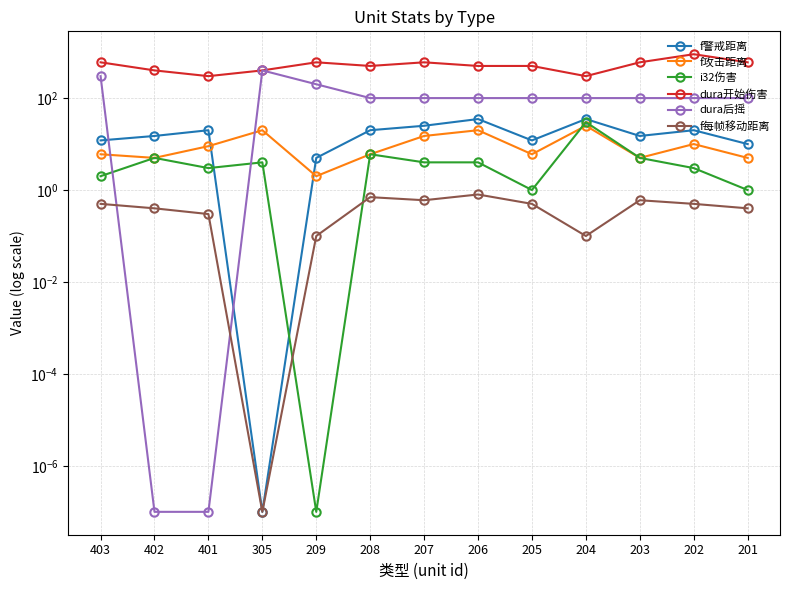

Rank the series at 208 from highest to lowest value.

dura开始伤害, dura后摇, f警戒距离, f攻击距离, i32伤害, f每帧移动距离